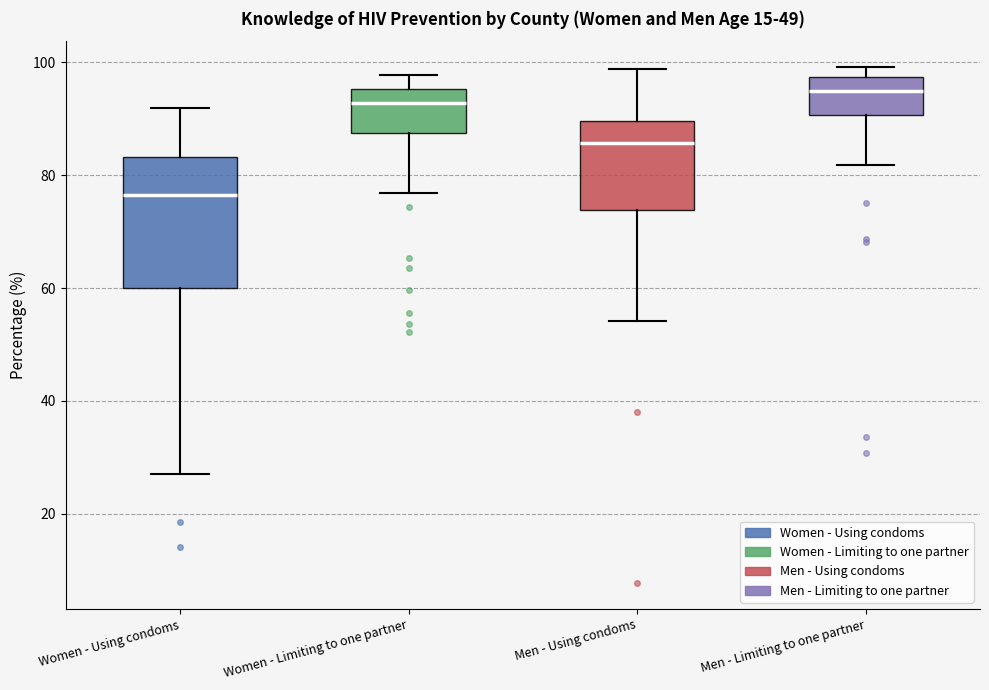

Reading left to right, read every box against the y-axis: the position of its median line, the range the box covers, and the ends of its whiskers. The values are not printed on the chart, so give them approximately, as read against the axis.

Women - Using condoms: median 76, box 60 to 84, whiskers 28 to 92
Women - Limiting to one partner: median 92, box 88 to 96, whiskers 76 to 98
Men - Using condoms: median 86, box 74 to 90, whiskers 54 to 98
Men - Limiting to one partner: median 96, box 90 to 98, whiskers 82 to 100